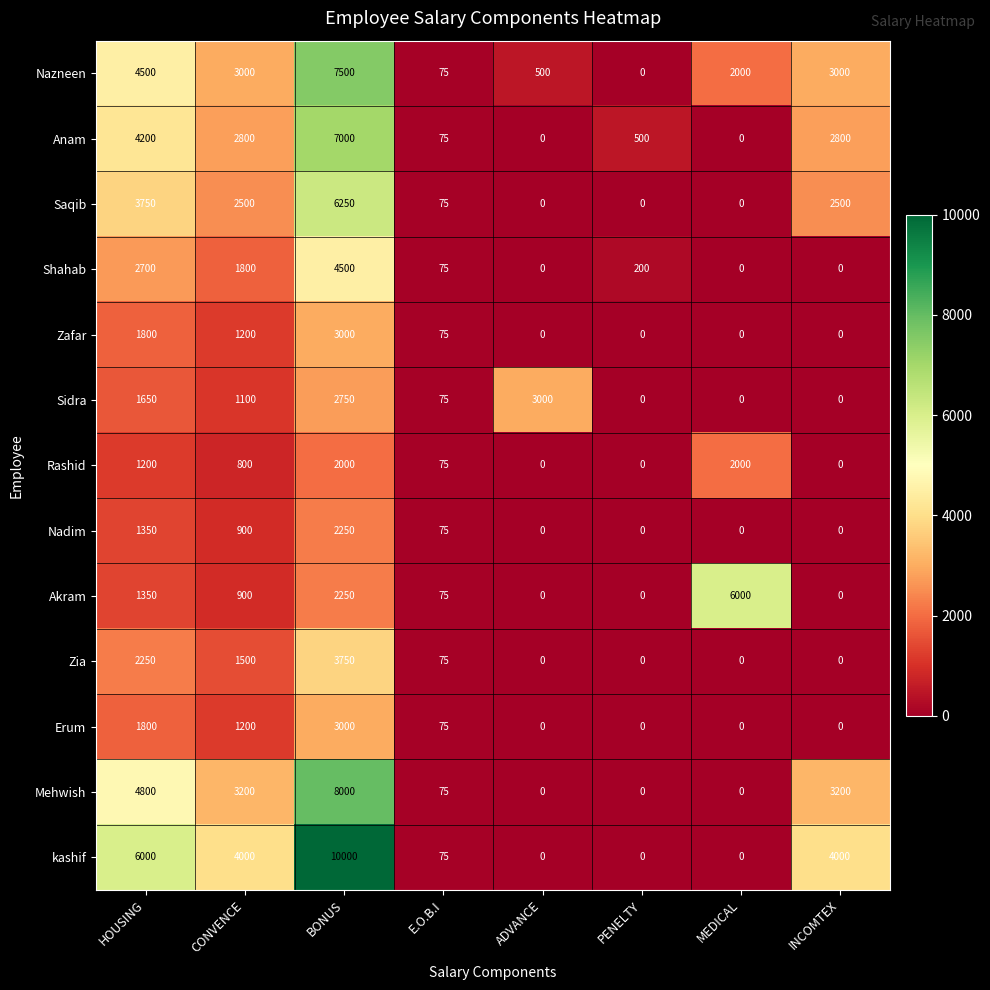

What is the sum of all Sidra values?

8575